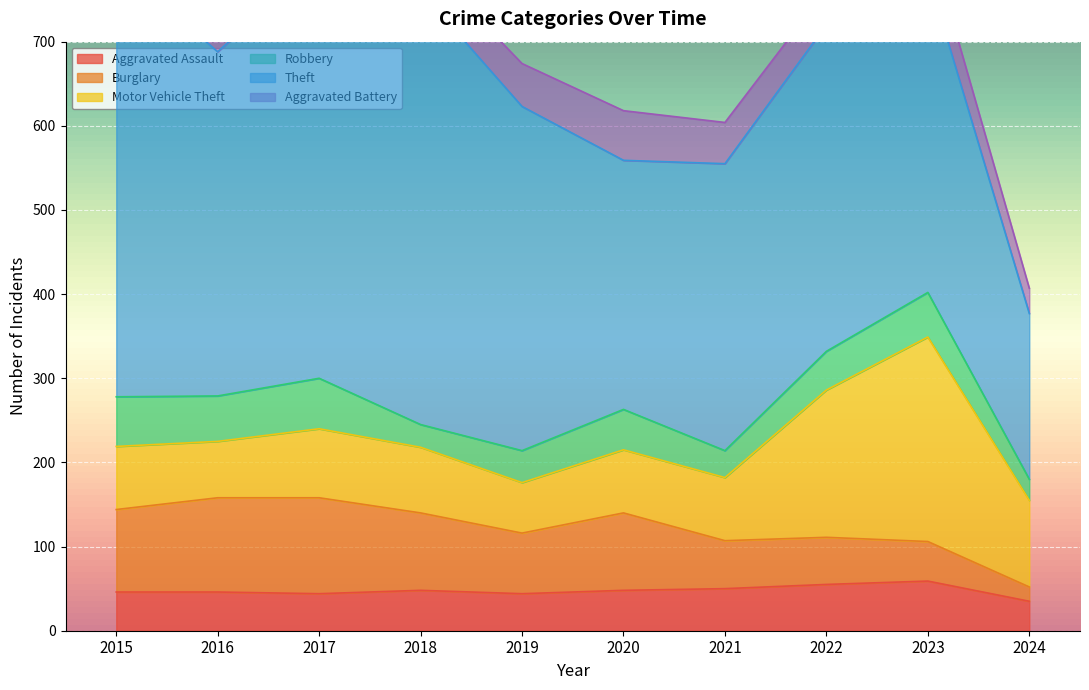

At which category does the chart reach its minimum across all series?

2024